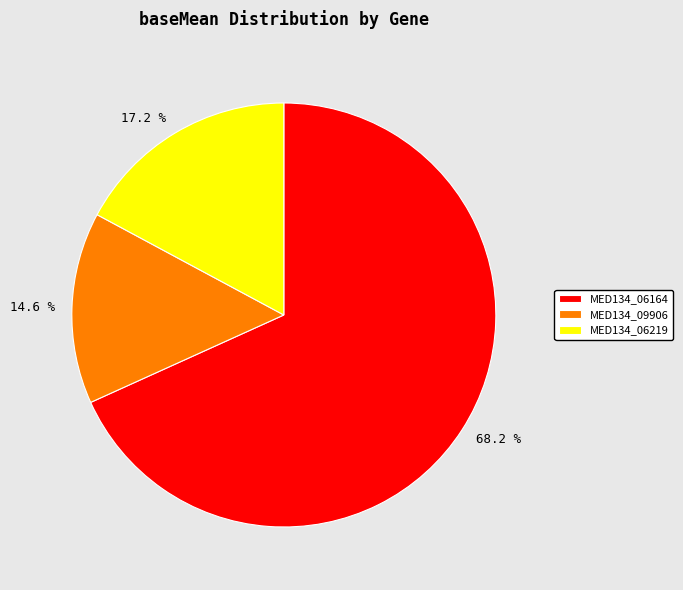

Does MED134_06219 represent more than half of the total?

No